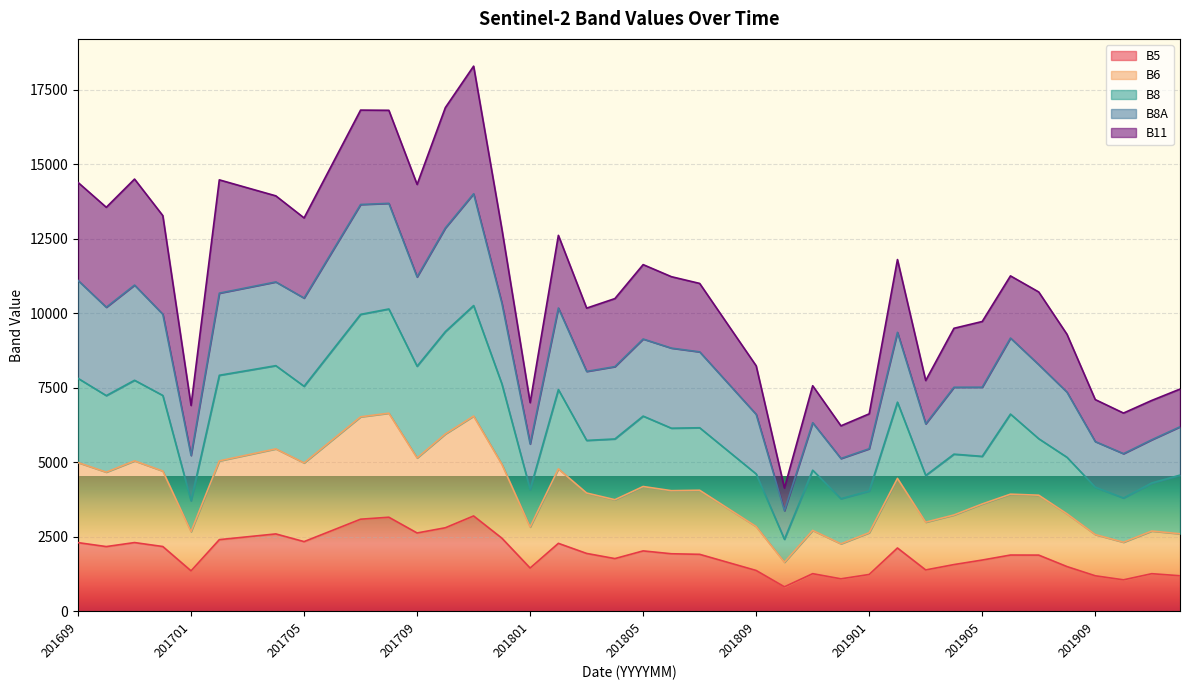

At which category does B6 reach its first local peak?

201611